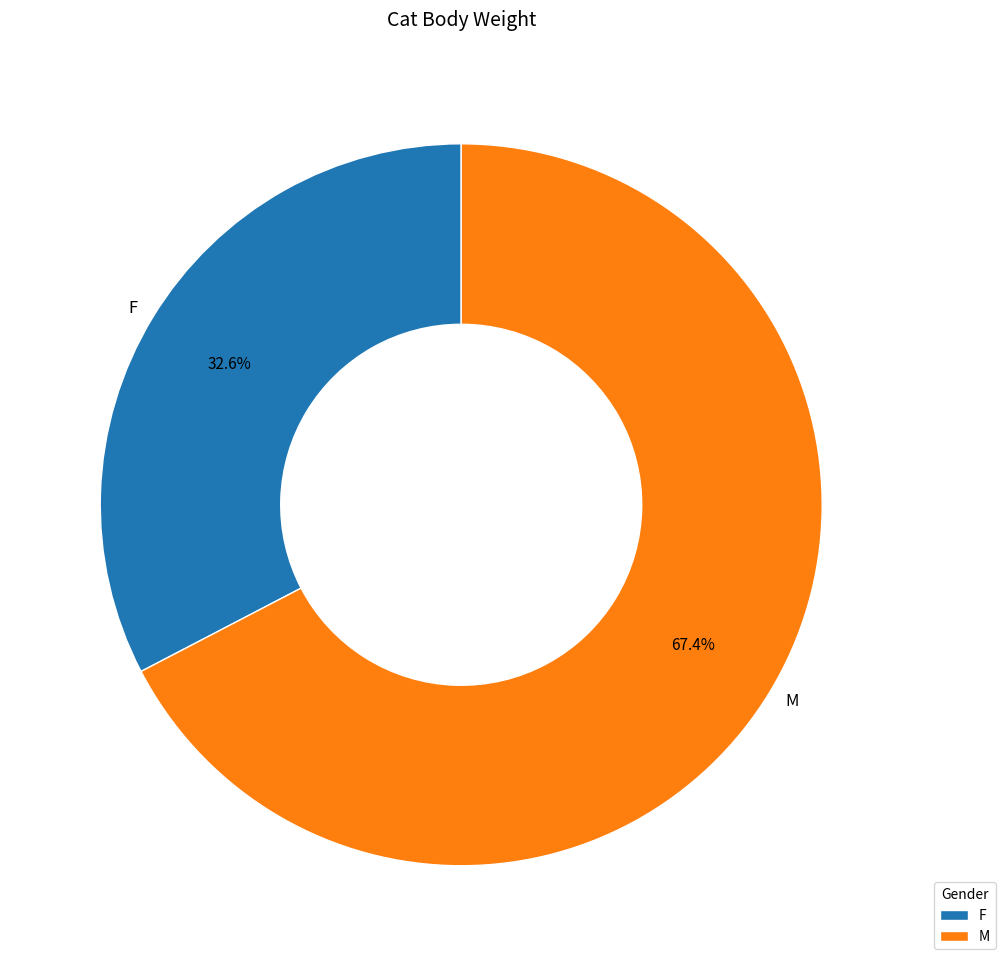

The M slice represents 56% of the pie. True or false?

False